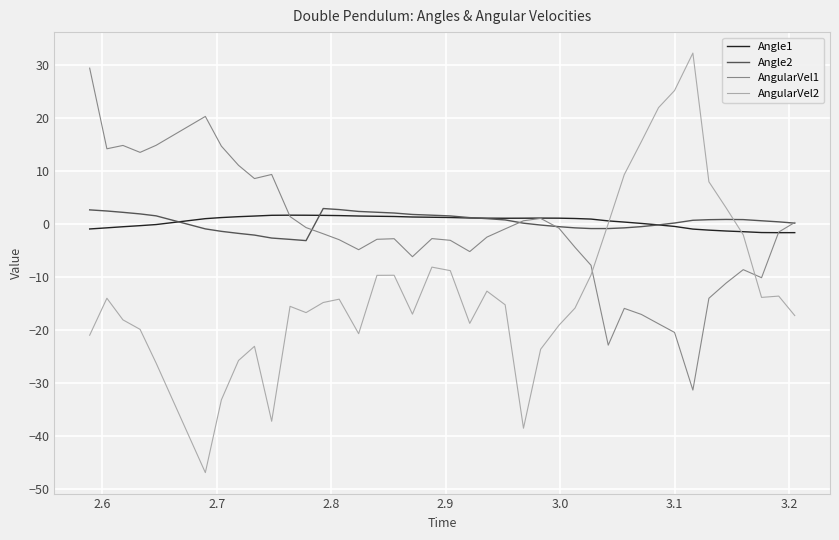

What is the smallest value displayed?

-46.9